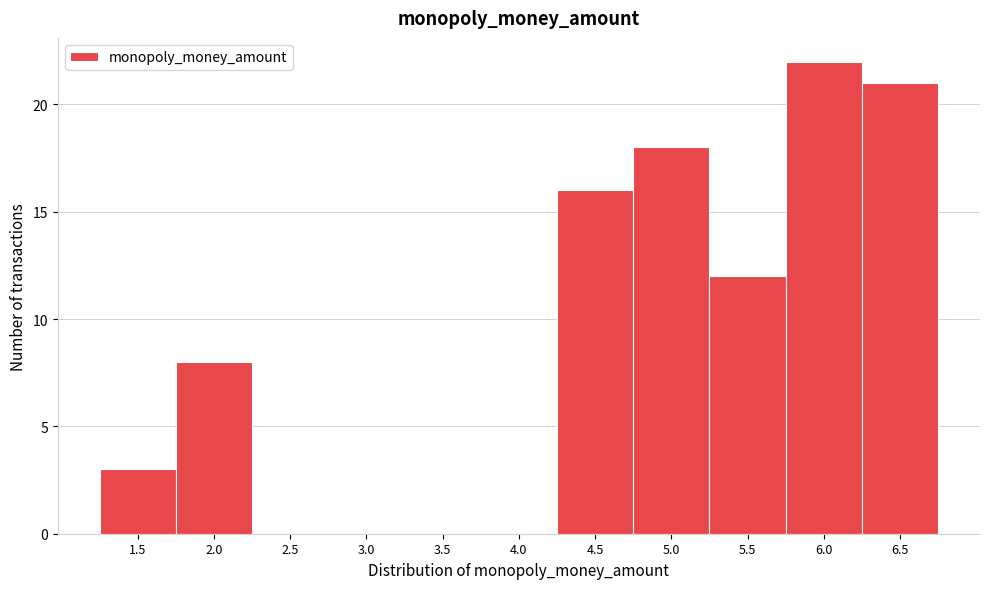

Reading left to right, extract all data points from this chart.

1.5=3	2.0=8	2.5=0	3.0=0	3.5=0	4.0=0	4.5=16	5.0=18	5.5=12	6.0=22	6.5=21